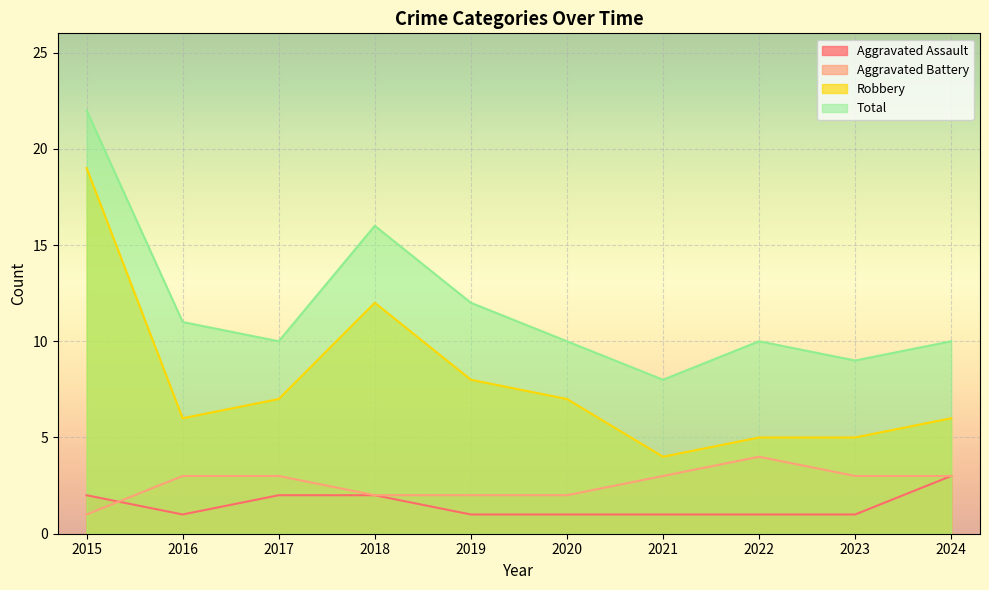

What is the value of the Total point at the 7th from the left?

8